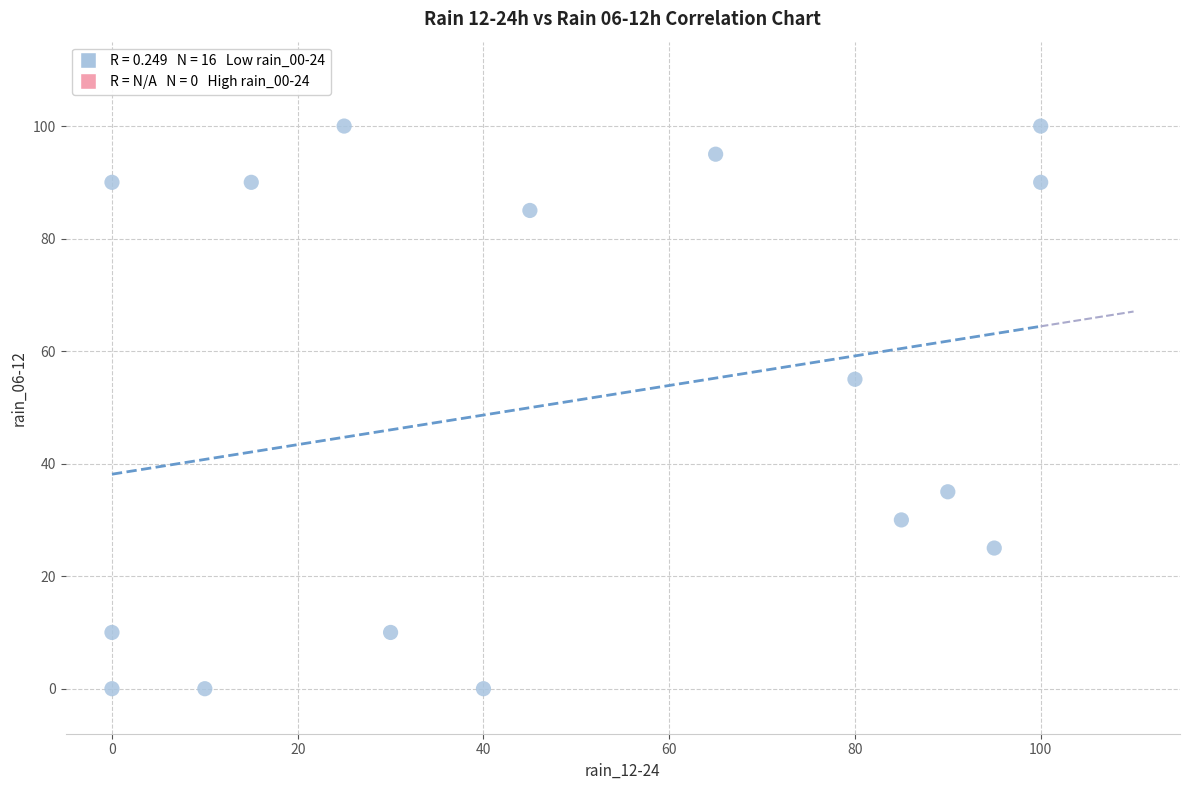

What Y value in the scatter plot is closest to 50?

55